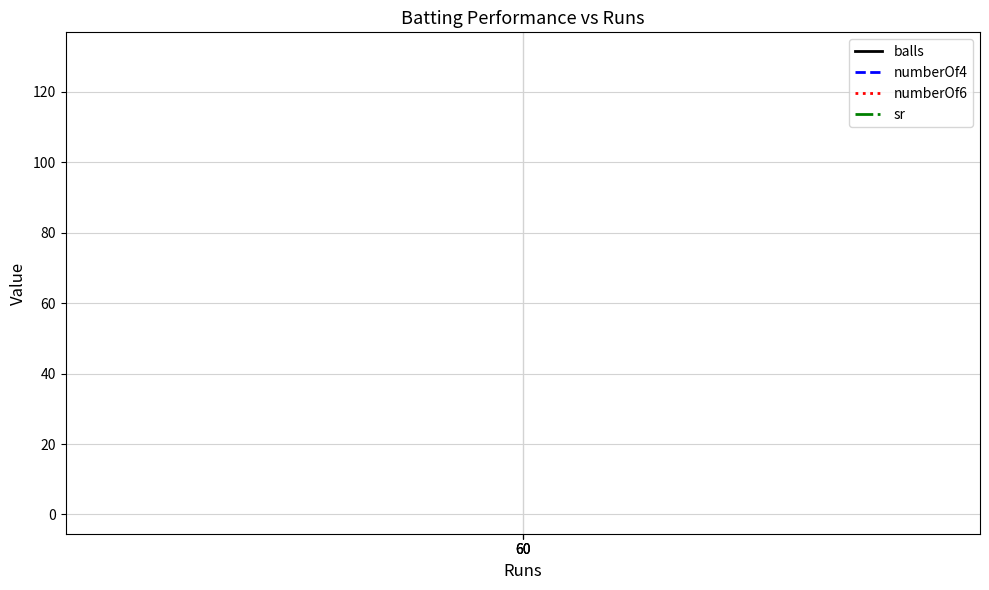

The sr series shows 130.4 at 60. True or false?

True